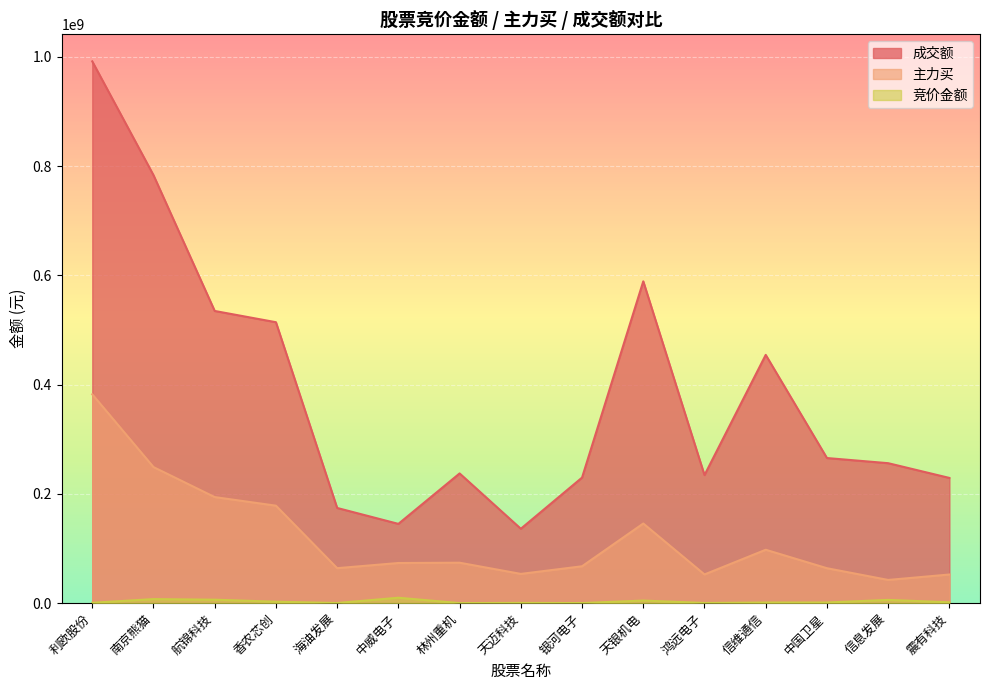

Reading left to right, transcribe all the data shown in this chart.

竞价金额: 利欧股份=732778	南京熊猫=7471842	航锦科技=6376020	香农芯创=2680530	海油发展=334536	中威电子=9962700	林州重机=150060	天迈科技=487543	银河电子=212640	天银机电=4787774	鸿远电子=382860	信维通信=1216670	中国卫星=1253952	信息发展=5981200	震有科技=1598740
主力买: 利欧股份=382263957	南京熊猫=249060595	航锦科技=194174030	香农芯创=178432746	海油发展=64053932	中威电子=73517260	林州重机=74049225	天迈科技=53574512	银河电子=67529984	天银机电=145801731	鸿远电子=52574252	信维通信=97758229	中国卫星=63983341	信息发展=42516178	震有科技=52451864
成交额: 利欧股份=991592916	南京熊猫=783334187	航锦科技=534804584	香农芯创=514217642	海油发展=174260580	中威电子=145128122	林州重机=237459846	天迈科技=136194613	银河电子=229837009	天银机电=589011547	鸿远电子=234419037	信维通信=454432977	中国卫星=265627839	信息发展=256200828	震有科技=229226218